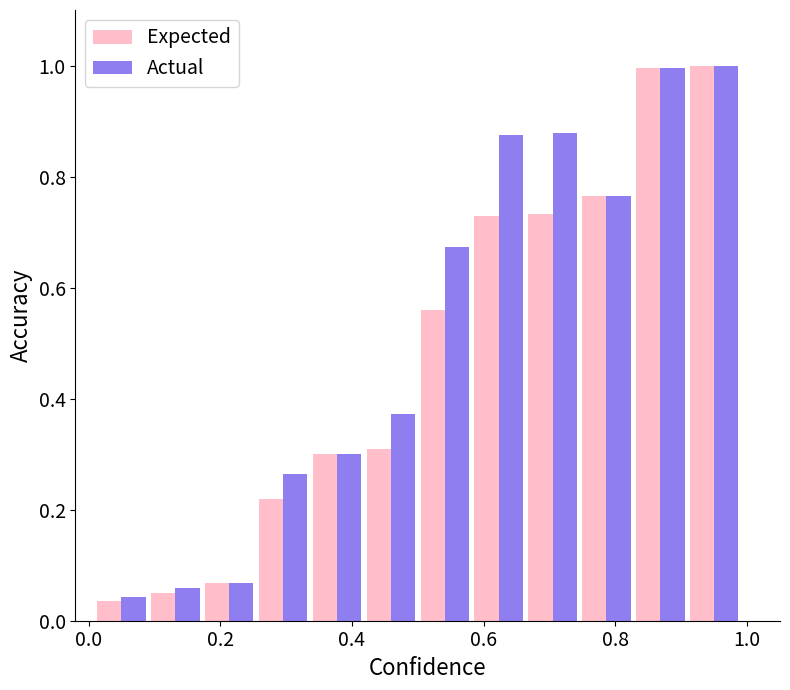

List the series in order of their overall mean, lowest first.

Expected, Actual